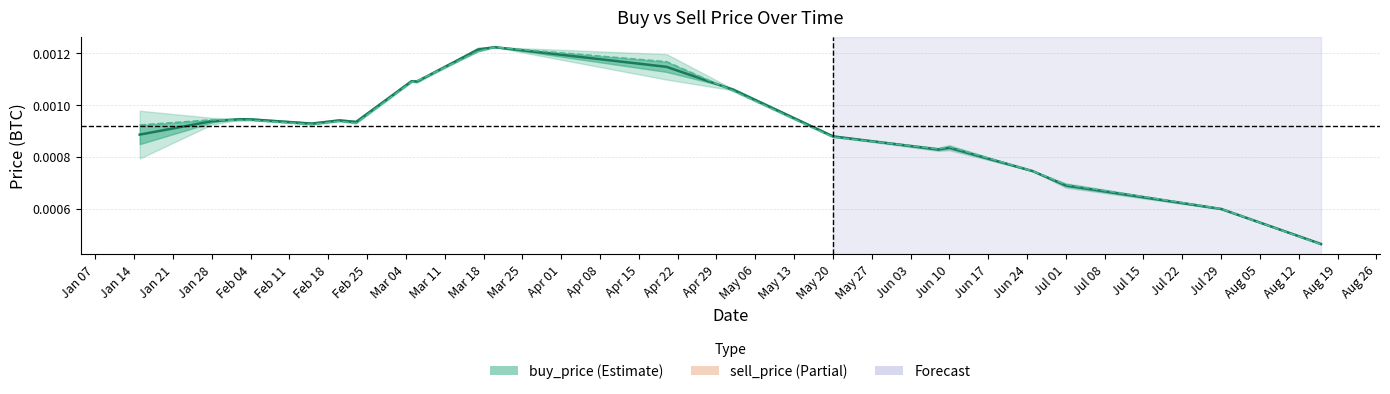

The value of buy_price at Feb 04 is 0.0. True or false?

False